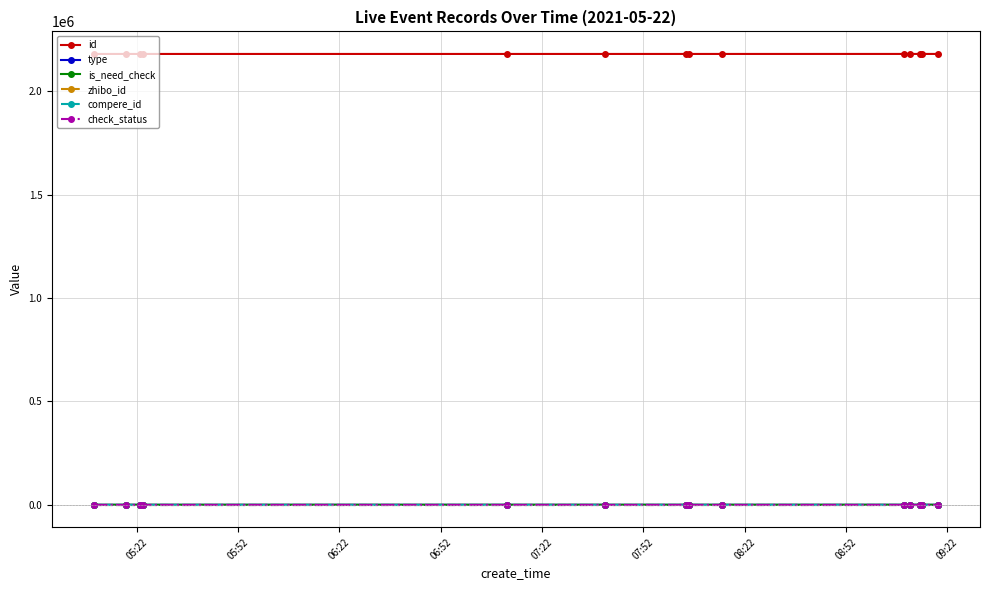

True or false: id and check_status intersect in this chart.

False